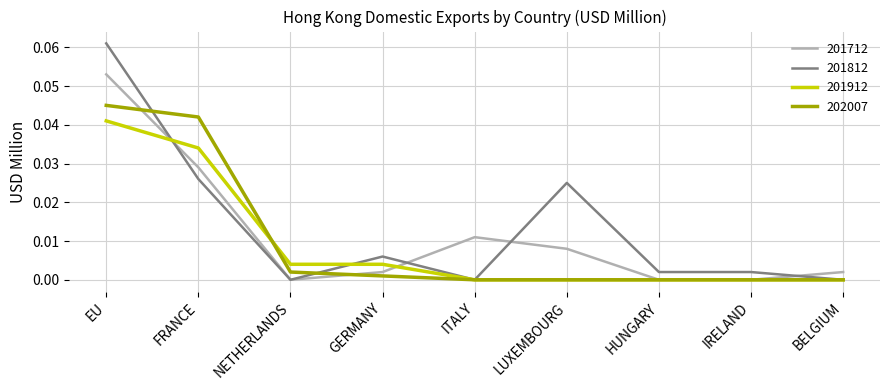

Is it true that 201712 equals 0.0 at GERMANY?

True